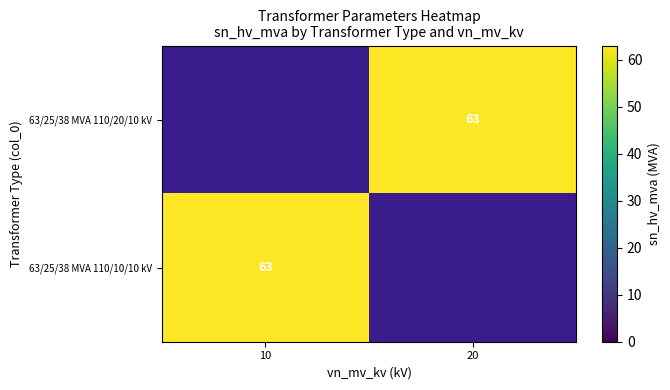

Is it true that 63/25/38 MVA 110/20/10 kV equals 91.7 at 20?

False